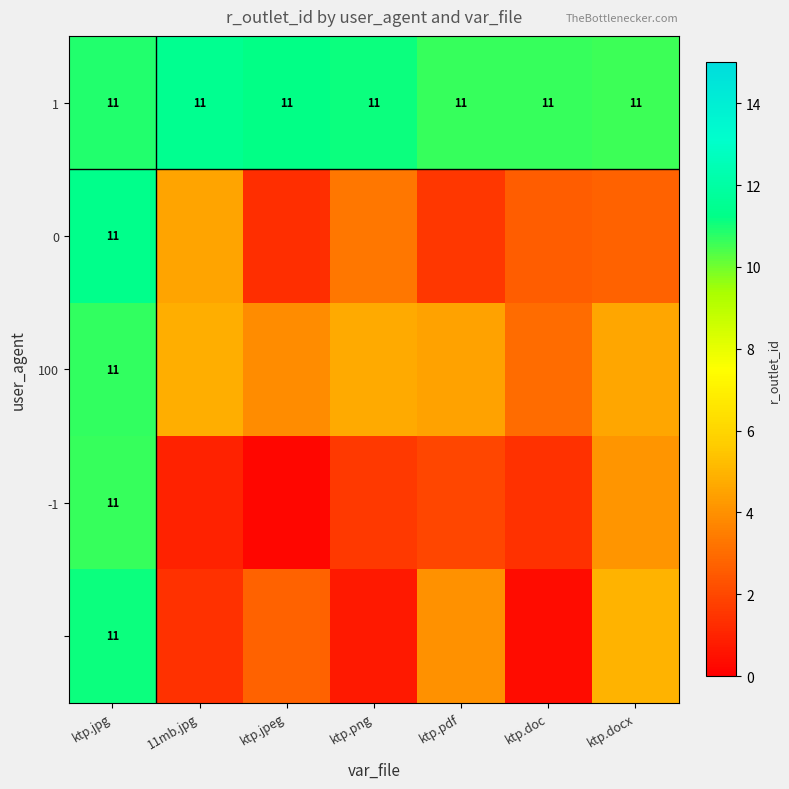

Where is 0 nearest to the value 6?

11mb.jpg